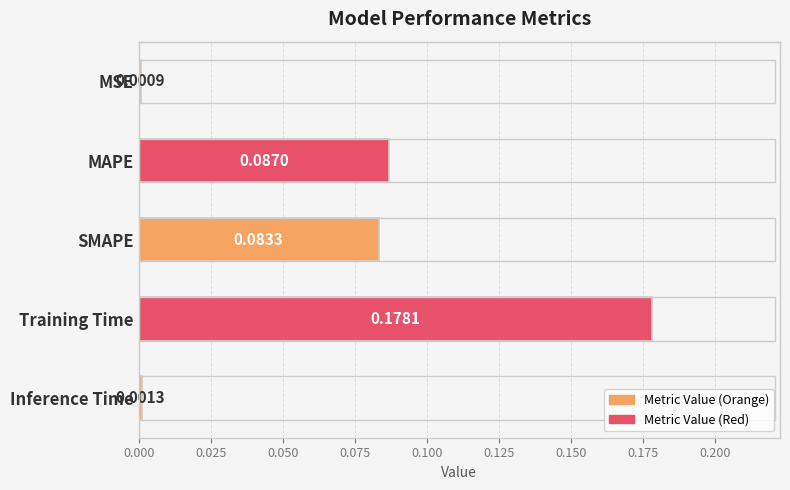

What is the sum of all values?

0.4